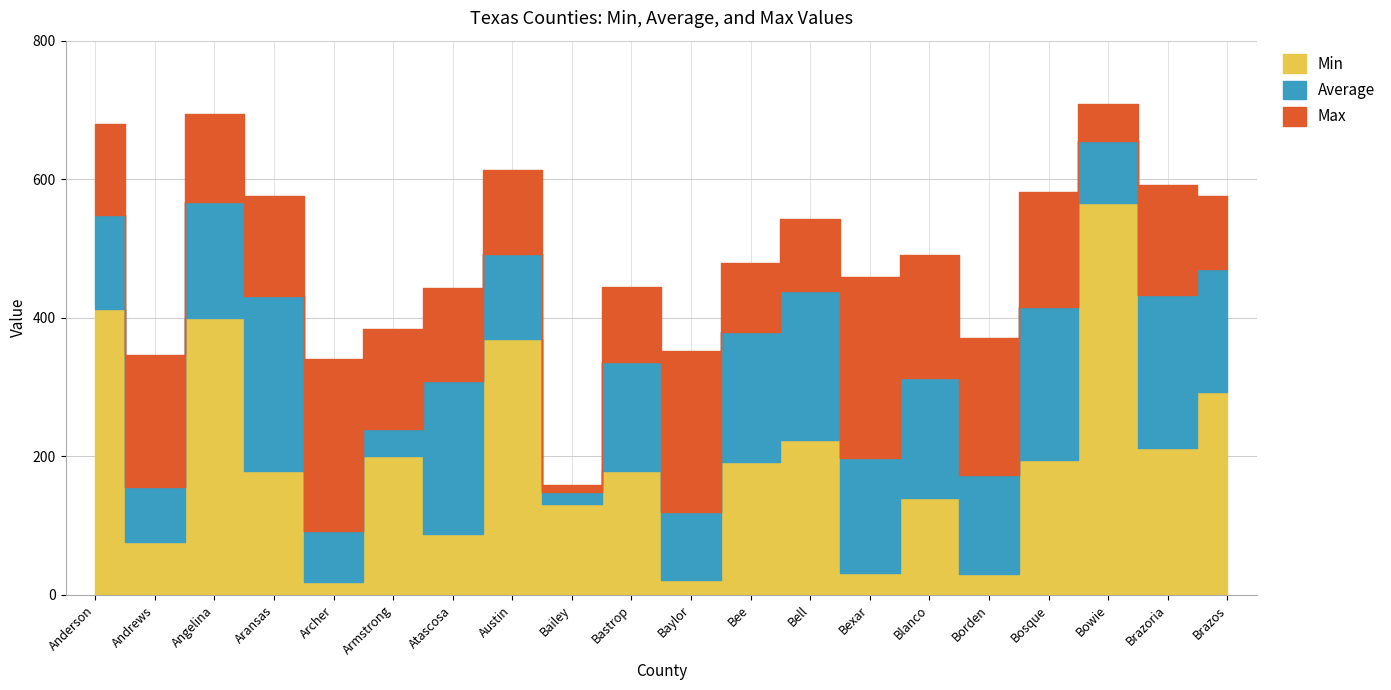

Rank the series at Aransas from lowest to highest value.

Min, Average, Max